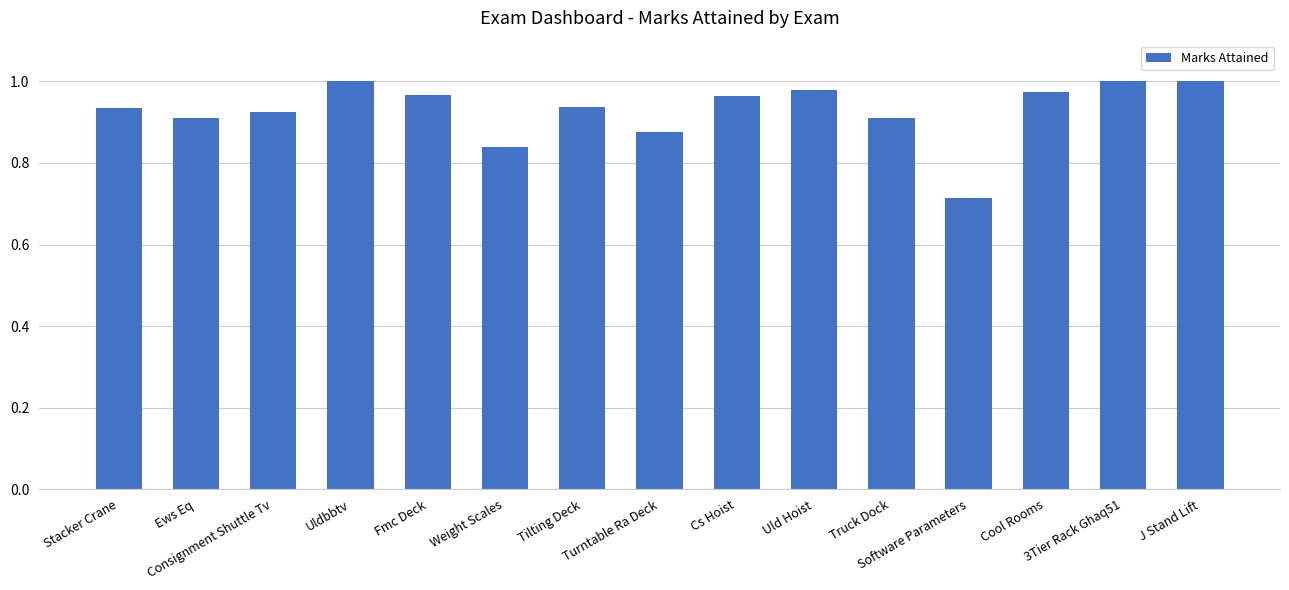

Which category has the lowest value across all series?

Software Parameters